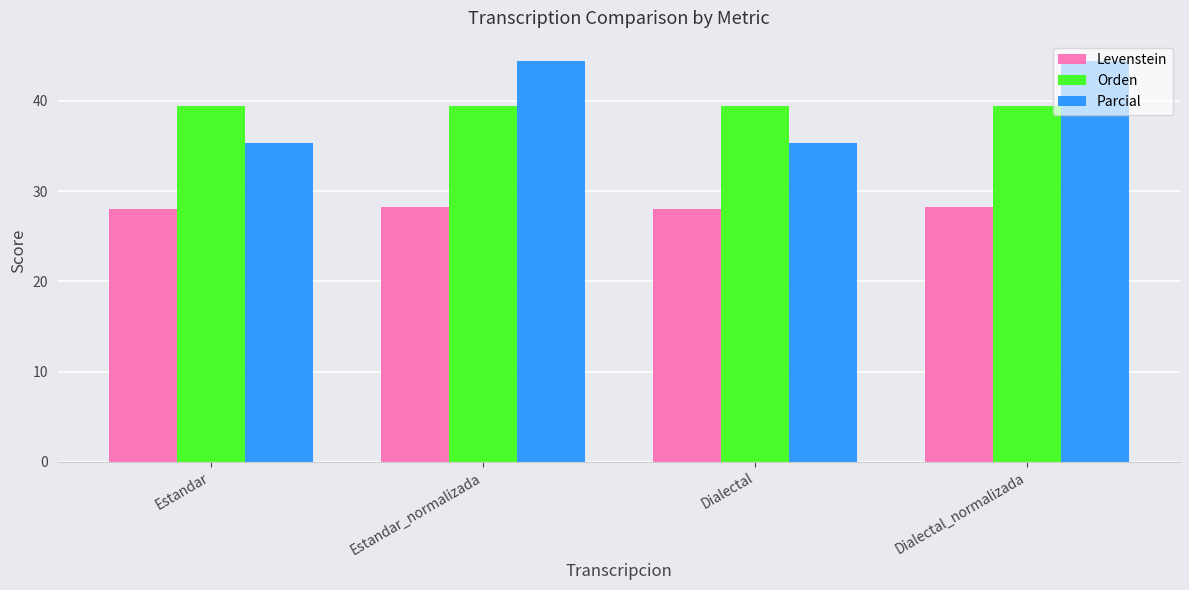

What is the label of the 2nd bar from the left?

Estandar_normalizada